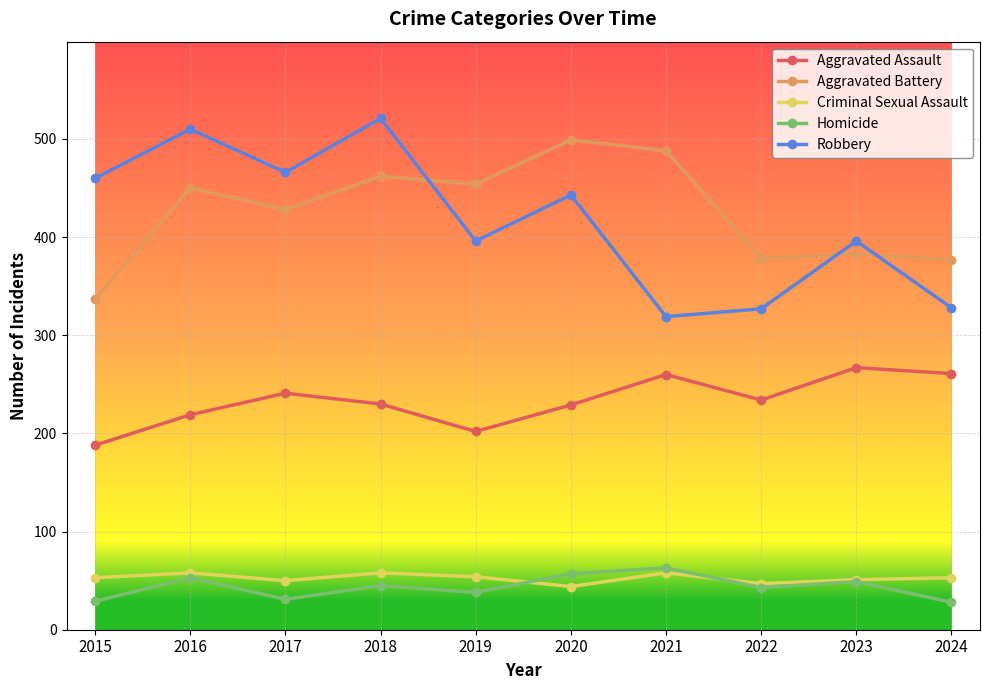

What is the average value of the Aggravated Battery series?

426